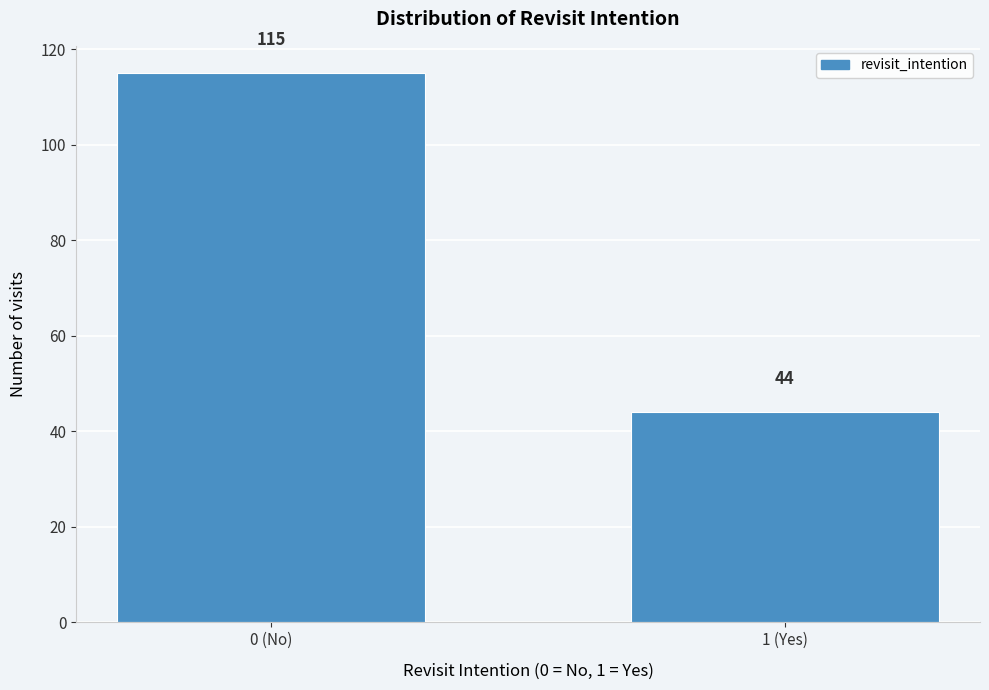

Reading left to right, transcribe all the data shown in this chart.

0 (No)=115	1 (Yes)=44